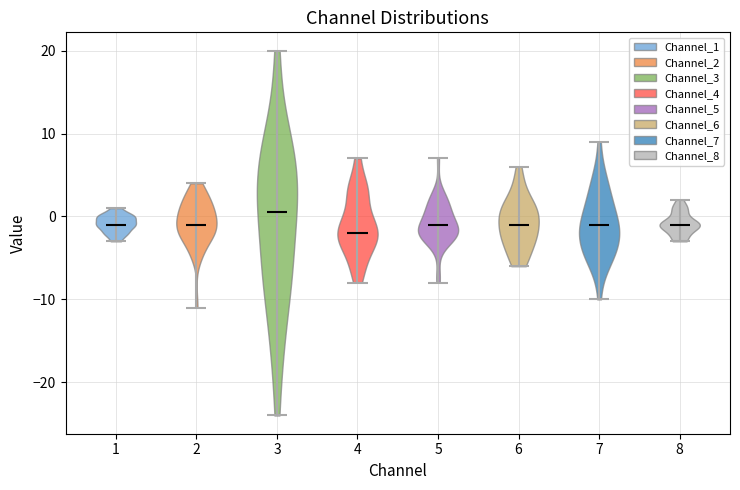

Which violin has the highest median line?

3